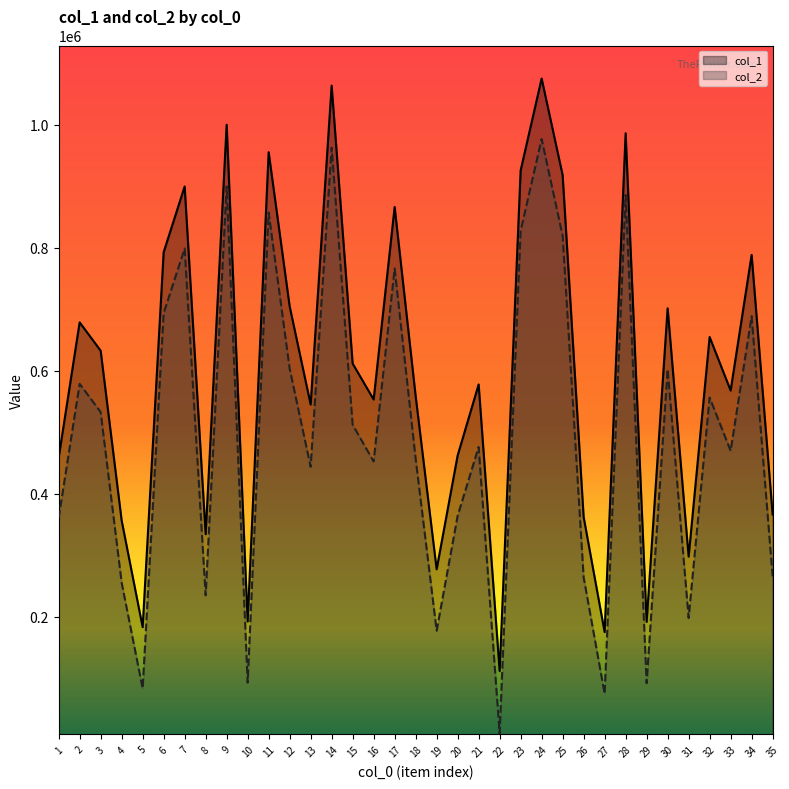

True or false: col_2 and col_1 intersect in this chart.

False